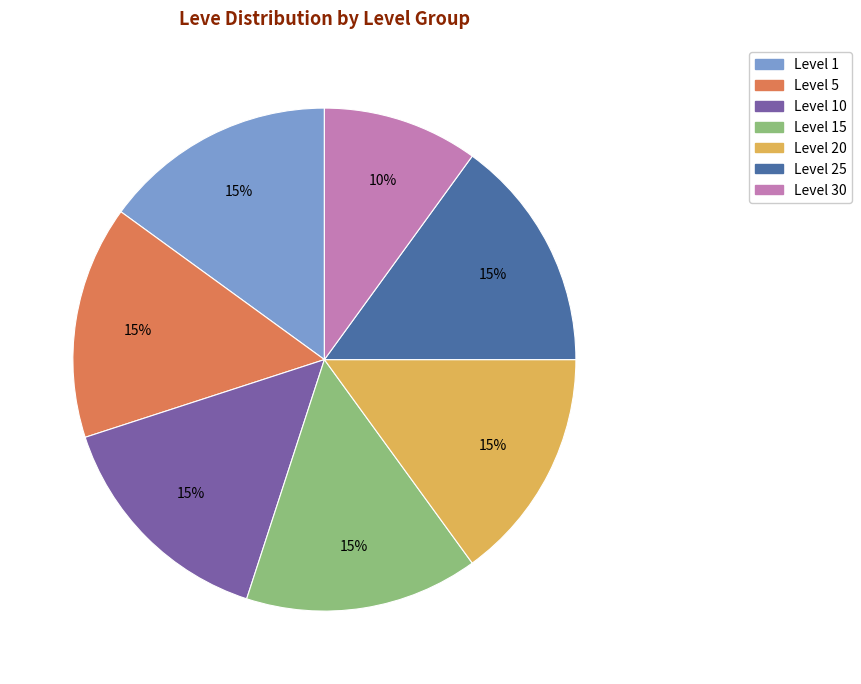

To the nearest percent, what is the difference between the largest and smallest slice percentages?

5%